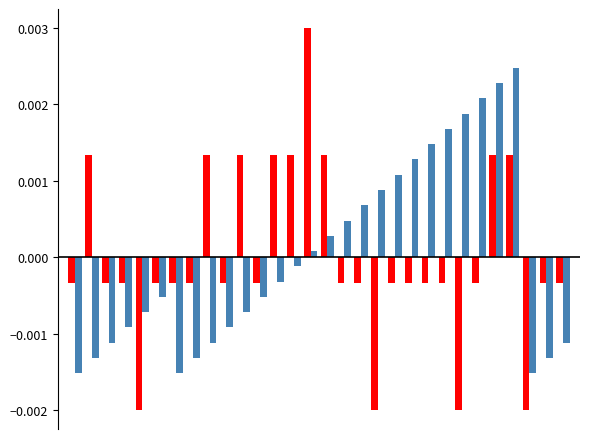

Count the number of categories in the chart.

30